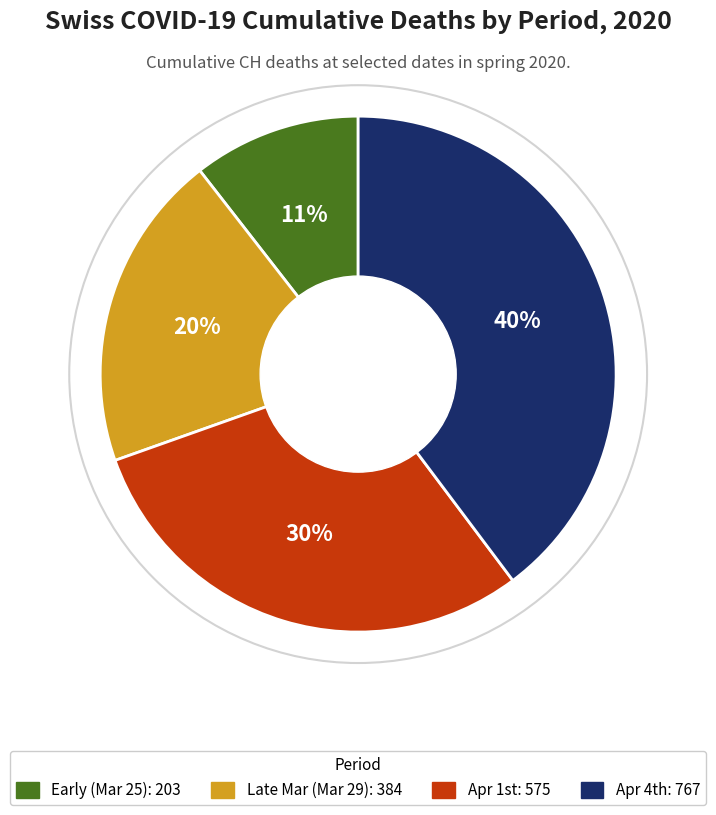

To the nearest percent, what is the average slice percentage?

25%